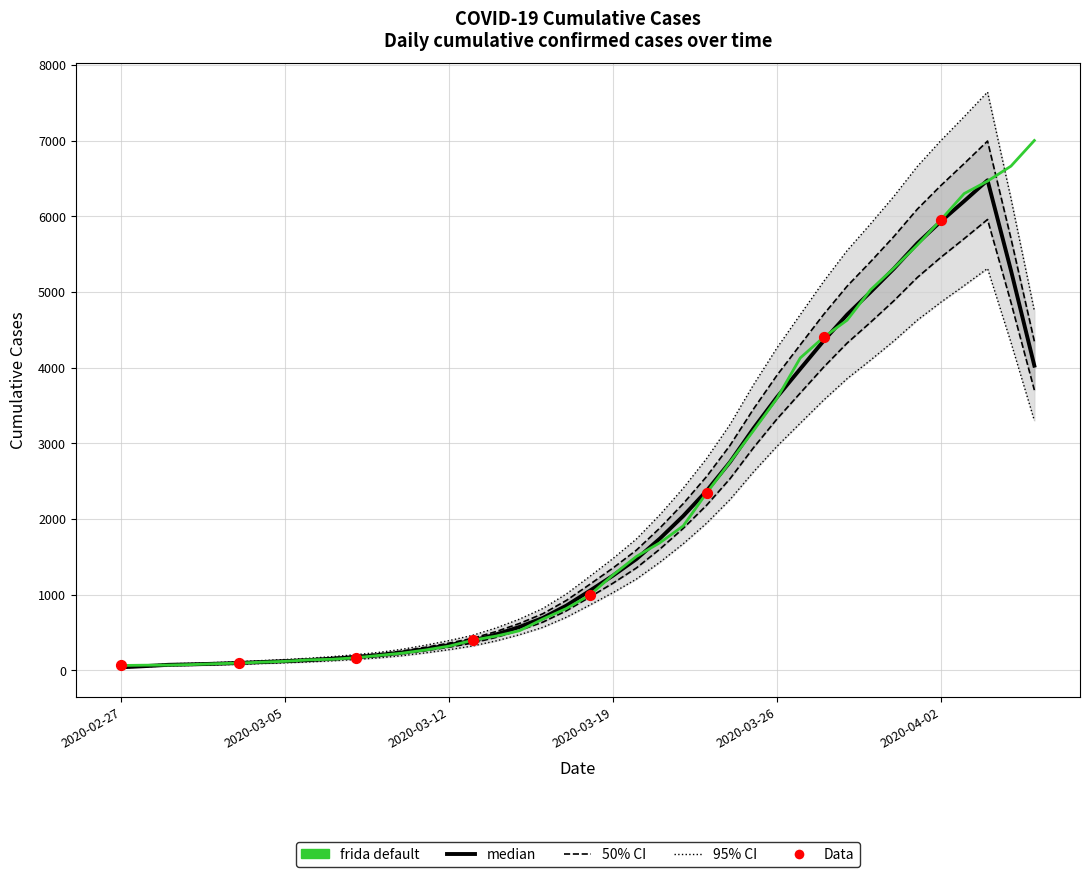

What is the change in value from 2020-03-04 to 2020-03-05?

+11